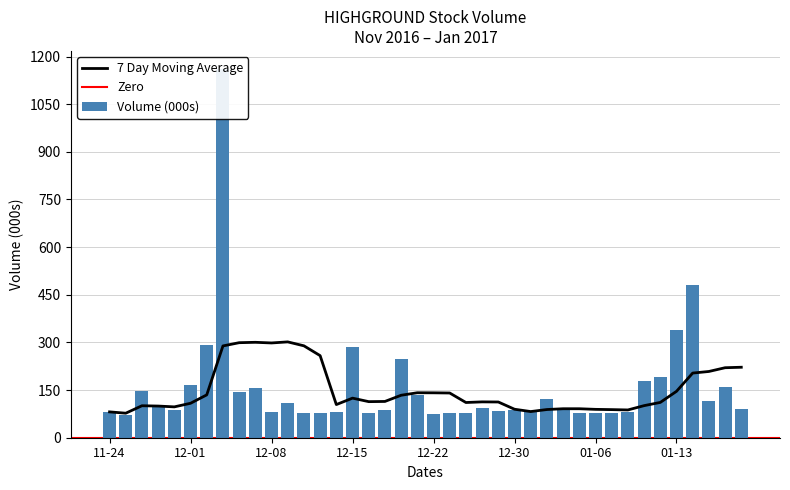

Between 2017-01-16 and 2016-12-16, which is larger?

2017-01-16